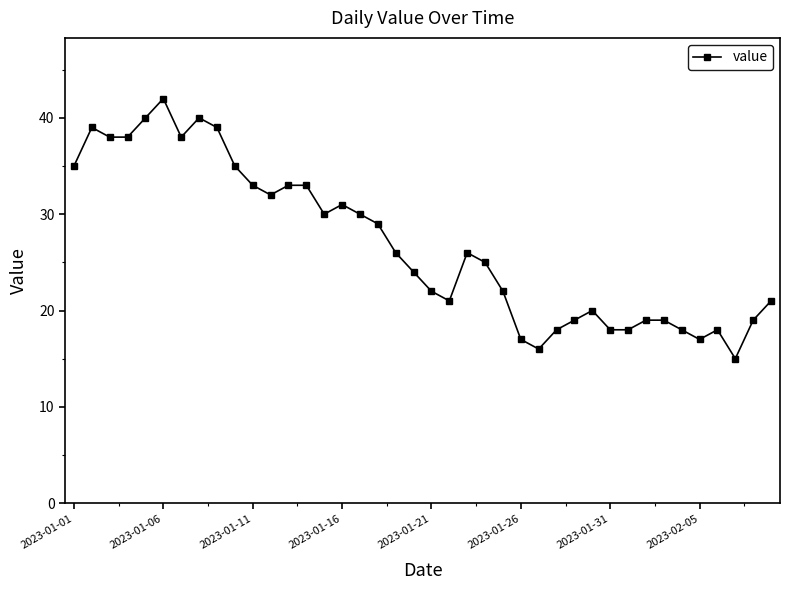

What is the sum of all values?

1073